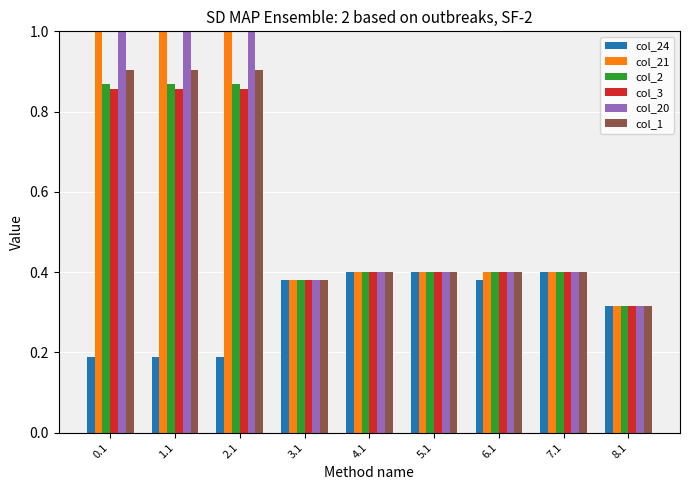

What is the difference between the maximum and minimum values in the col_1 series?

0.6